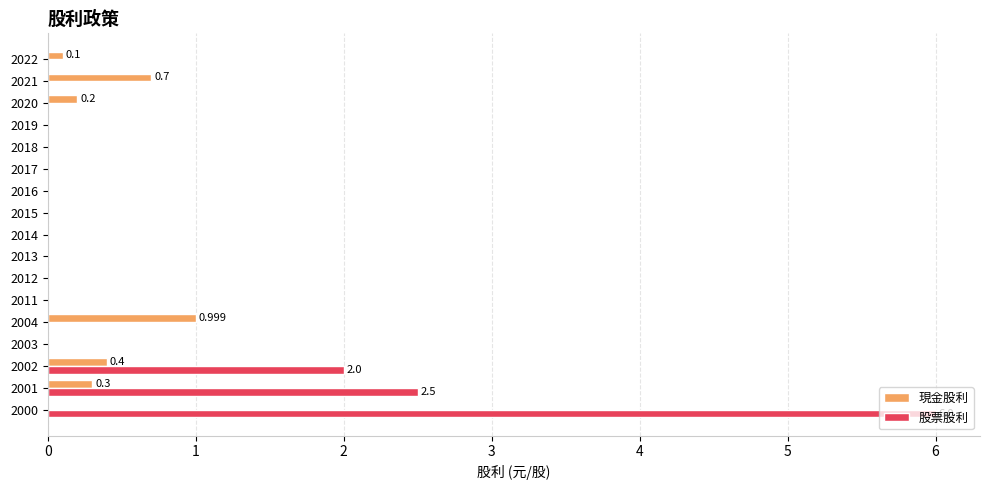

Which series has the largest total across all categories?

股票股利